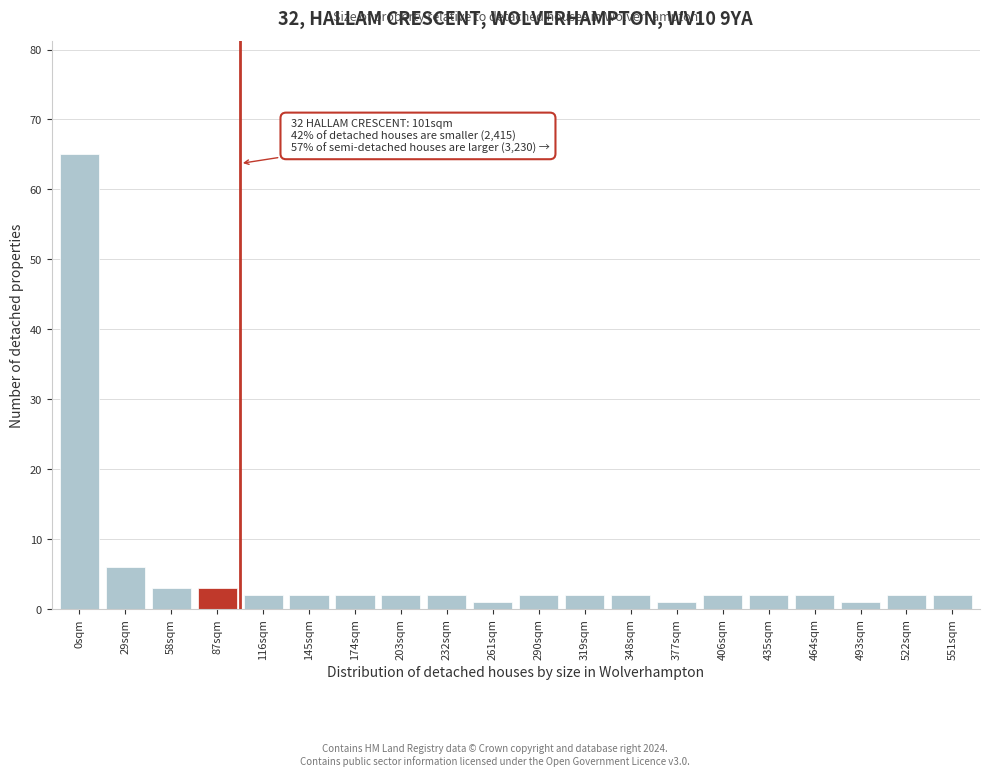

Reading left to right, extract all data points from this chart.

0sqm=65	29sqm=6	58sqm=3	87sqm=3	116sqm=2	145sqm=2	174sqm=2	203sqm=2	232sqm=2	261sqm=1	290sqm=2	319sqm=2	348sqm=2	377sqm=1	406sqm=2	435sqm=2	464sqm=2	493sqm=1	522sqm=2	551sqm=2